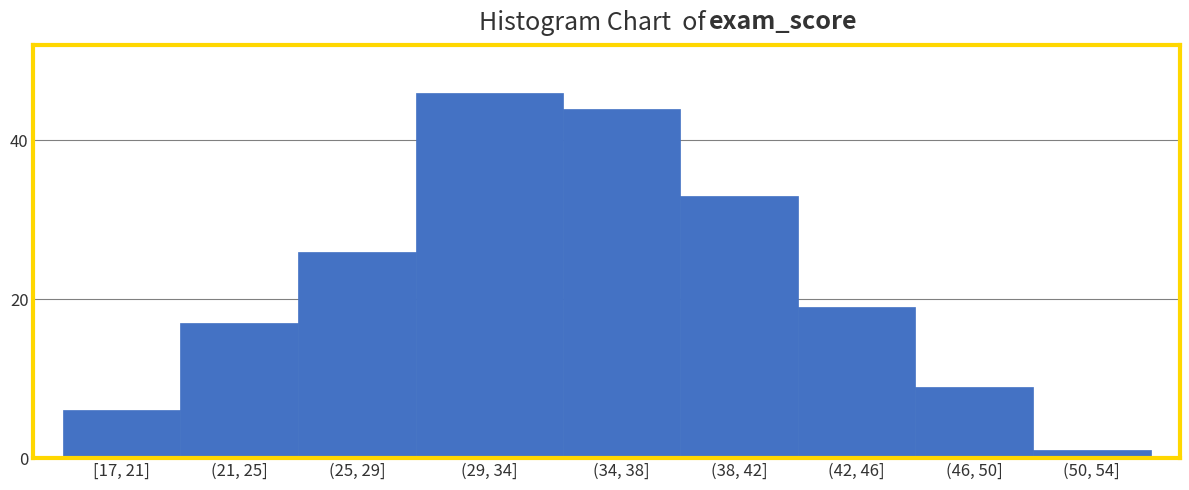

Reading left to right, what are all the values shown in this chart?

6	17	26	46	44	33	19	9	1